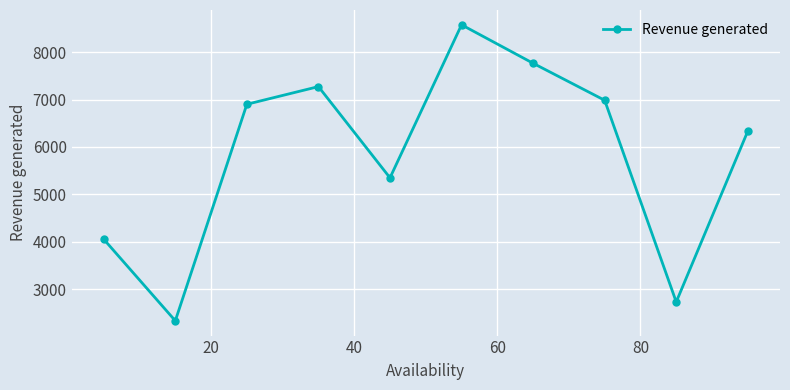

What is the average value?

5830.3